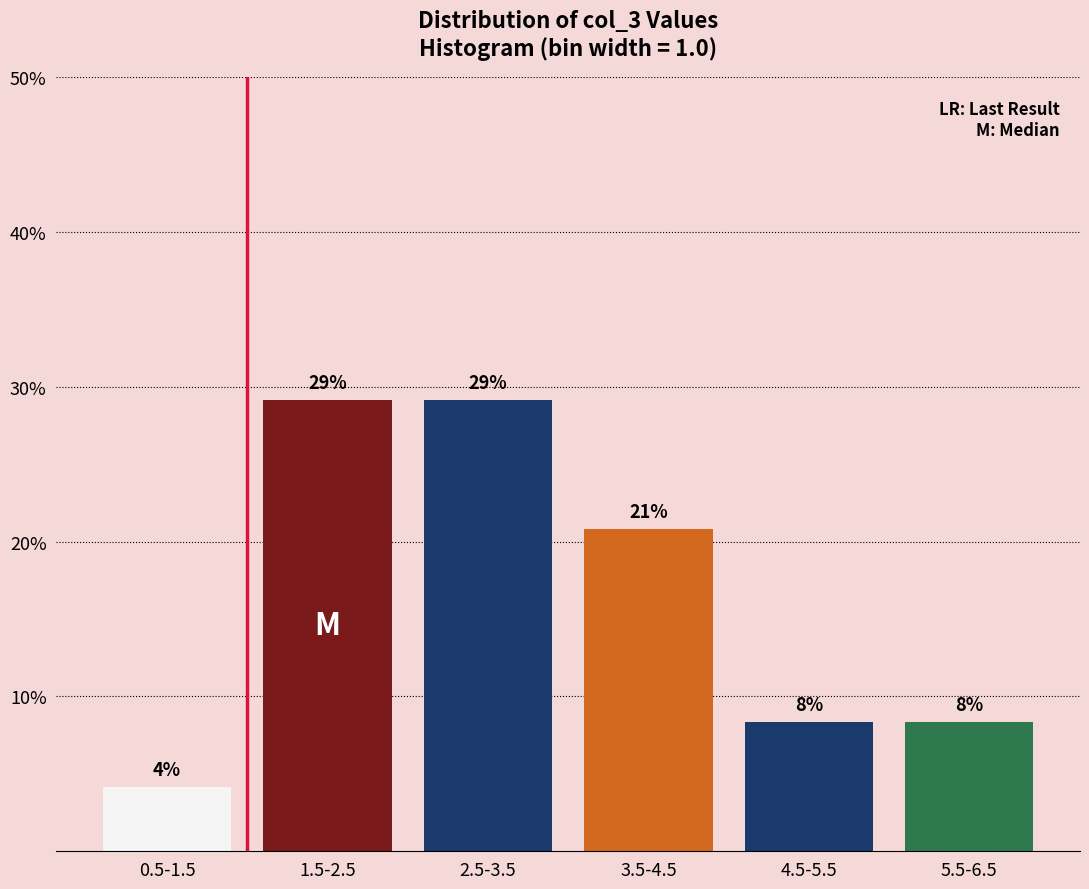

Are the bars horizontal?

No